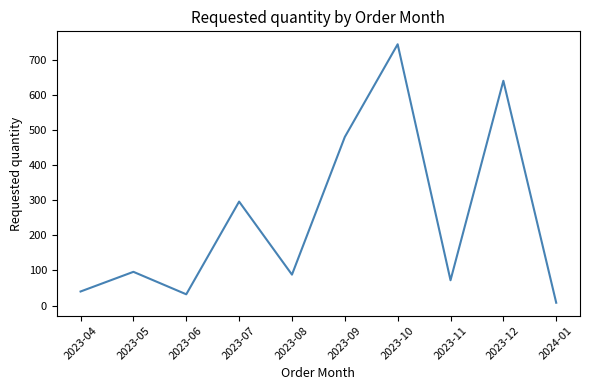

What is the smallest value displayed?

8